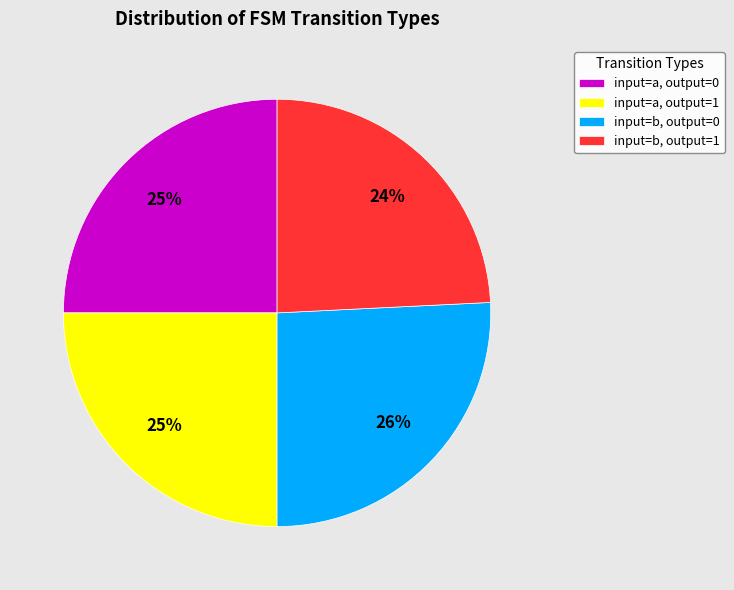

True or false: input=a, output=1 accounts for 18% of the total.

False